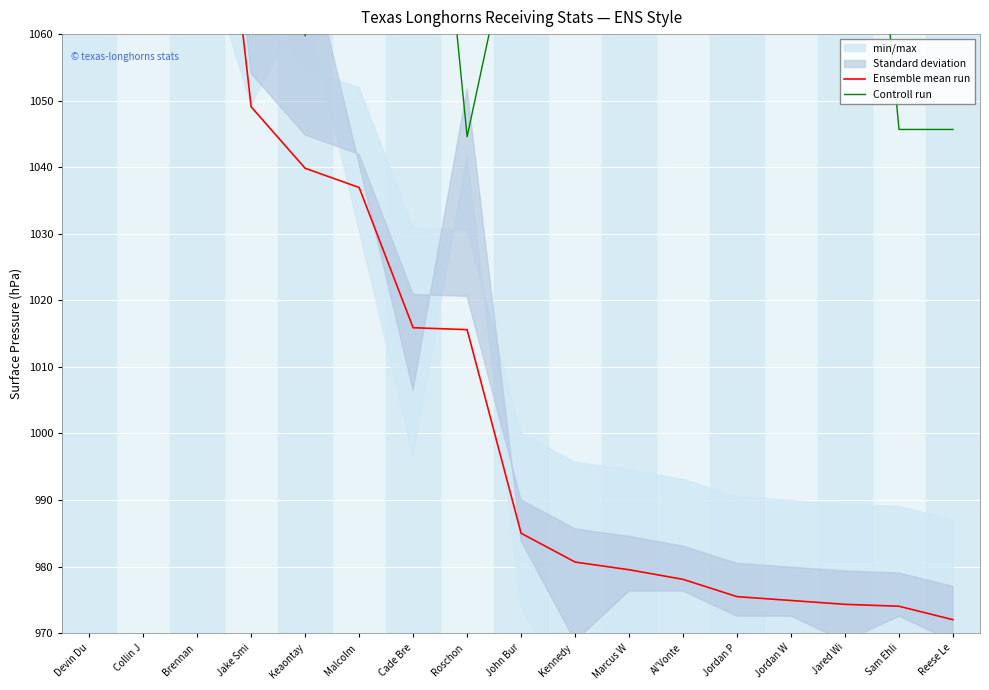

Which series has the largest range (max minus min)?

Ensemble mean run